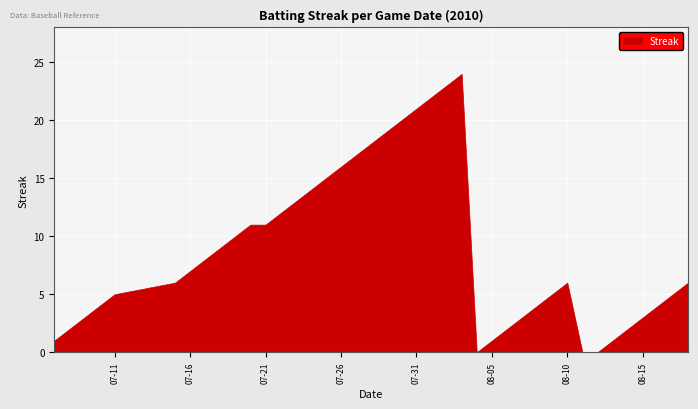

What position from the right is 2010-07-21?

29